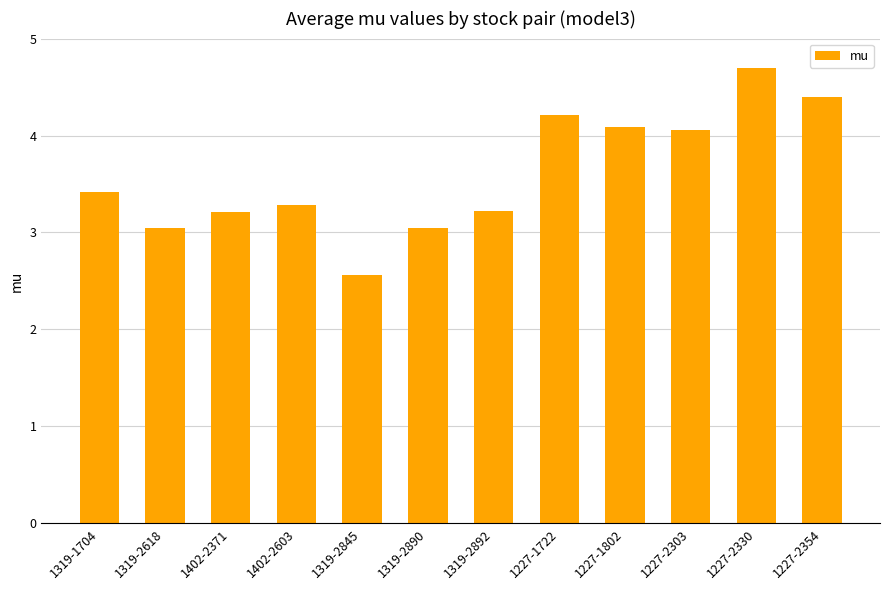

What is the sum of all values?

43.2